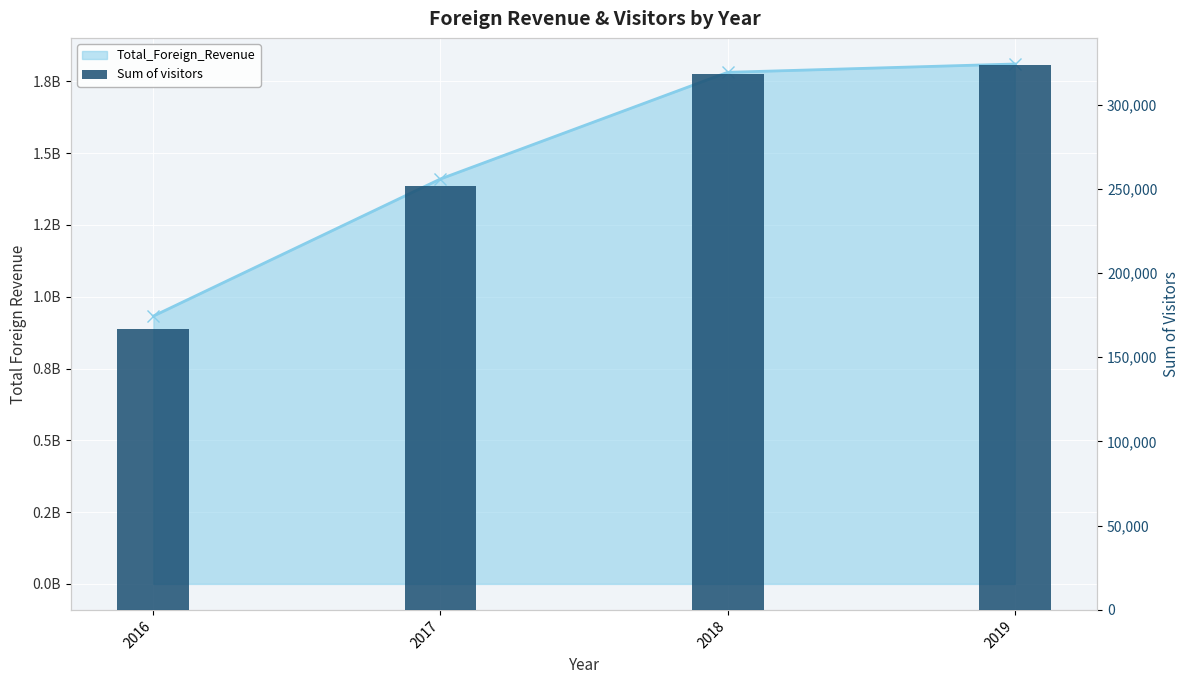

At which label does the data first exceed 318154?

2019